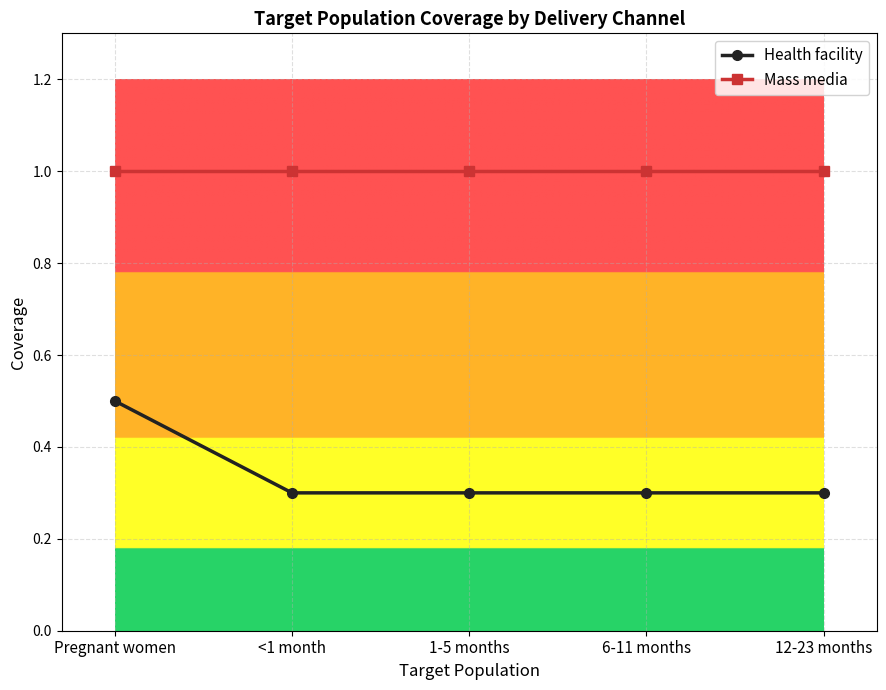

Is the value of Health facility at Pregnant women greater than the value of Mass media at <1 month?

No